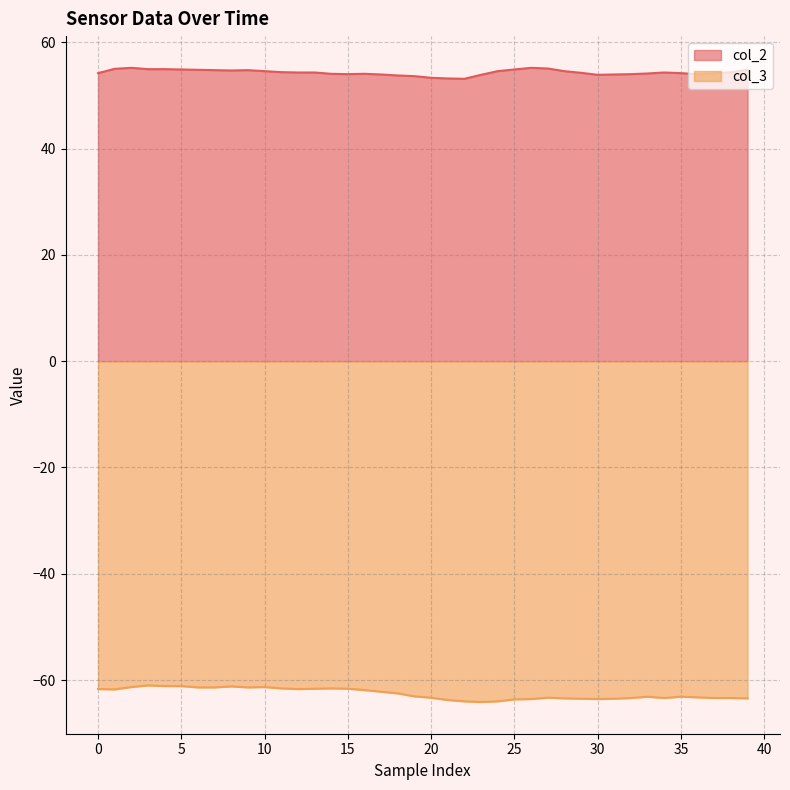

Does the chart display data point markers on the line(s)?

No